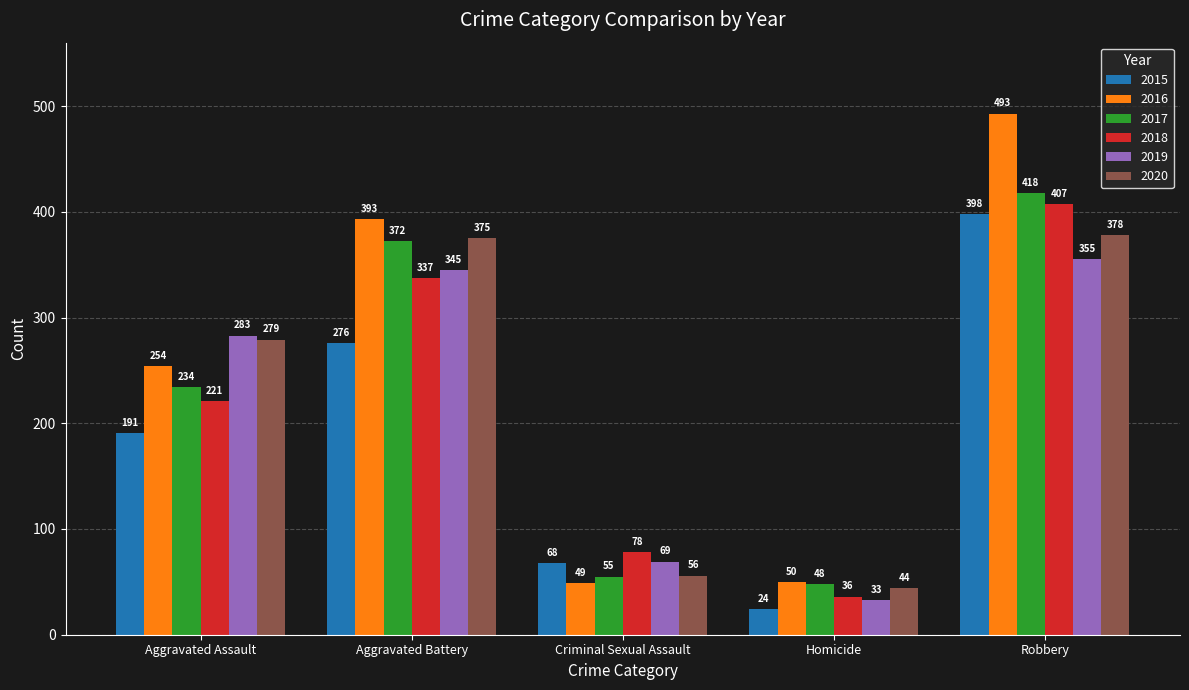

How many data points in 2018 are less than 221?

2